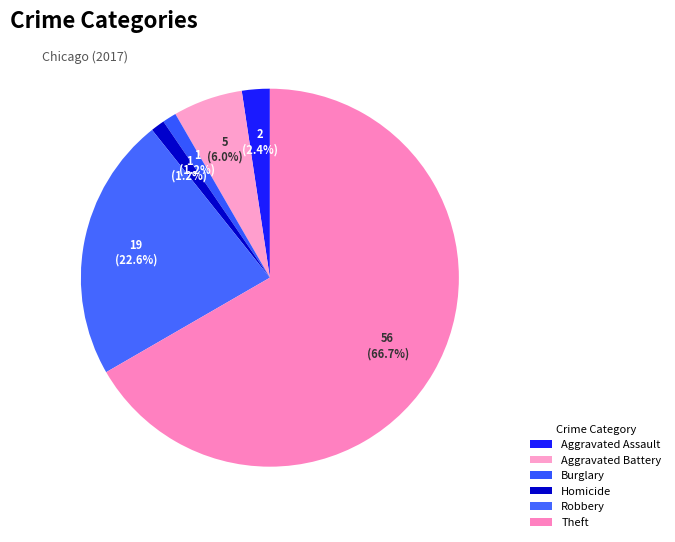

How many segments does this pie chart have?

6